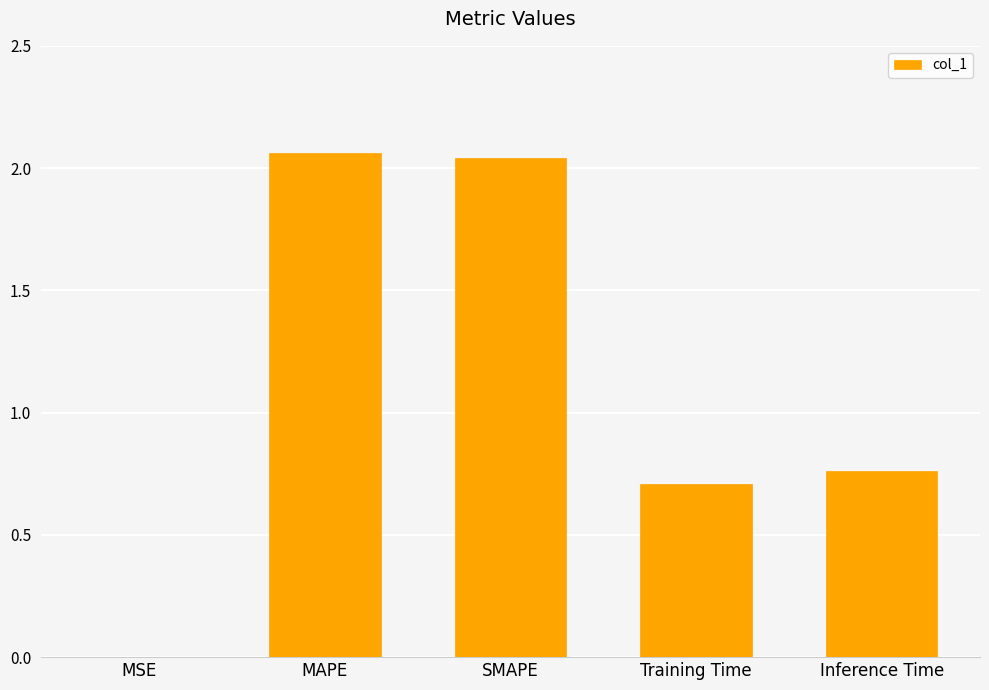

Is it true that the value at MSE is 0.0?

True